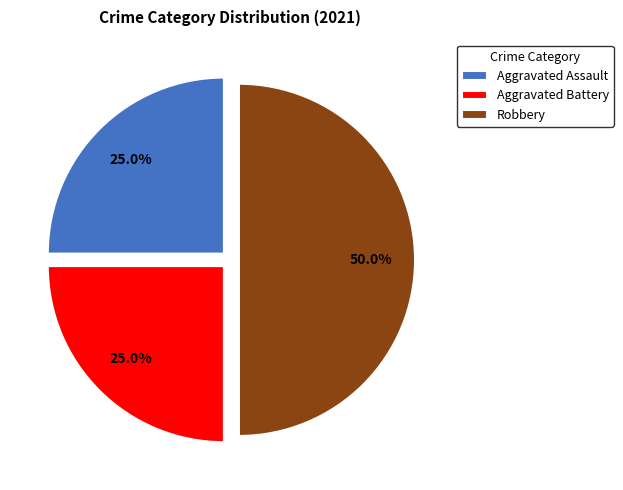

To the nearest percent, what percentage of the pie is Aggravated Battery?

25%